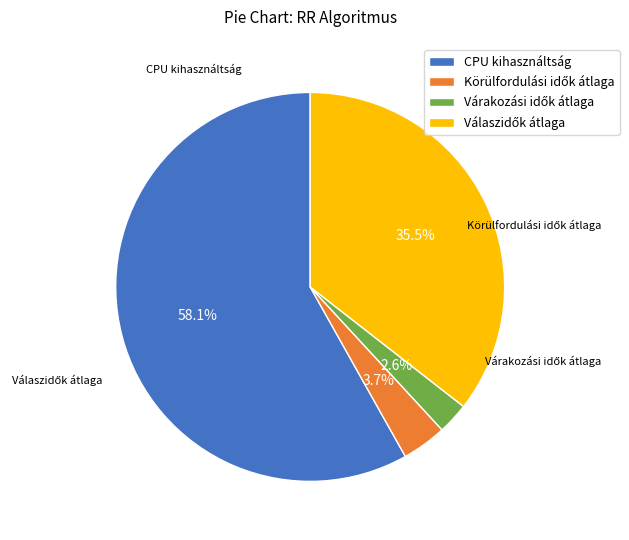

Which category accounts for the majority?

CPU kihasználtság